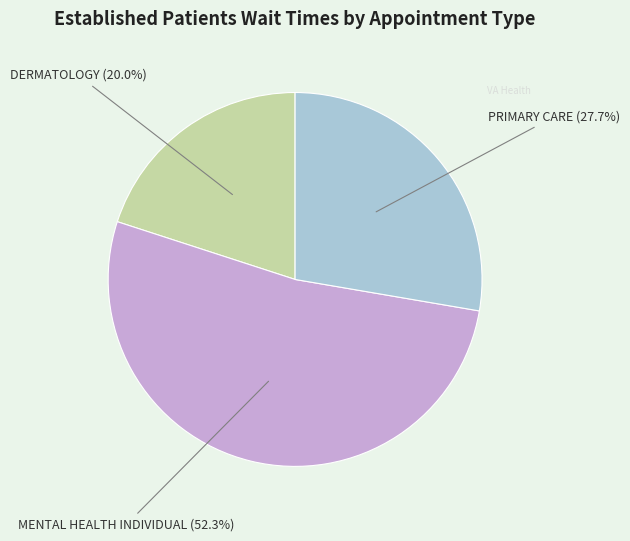

How many slices are in this pie chart?

3